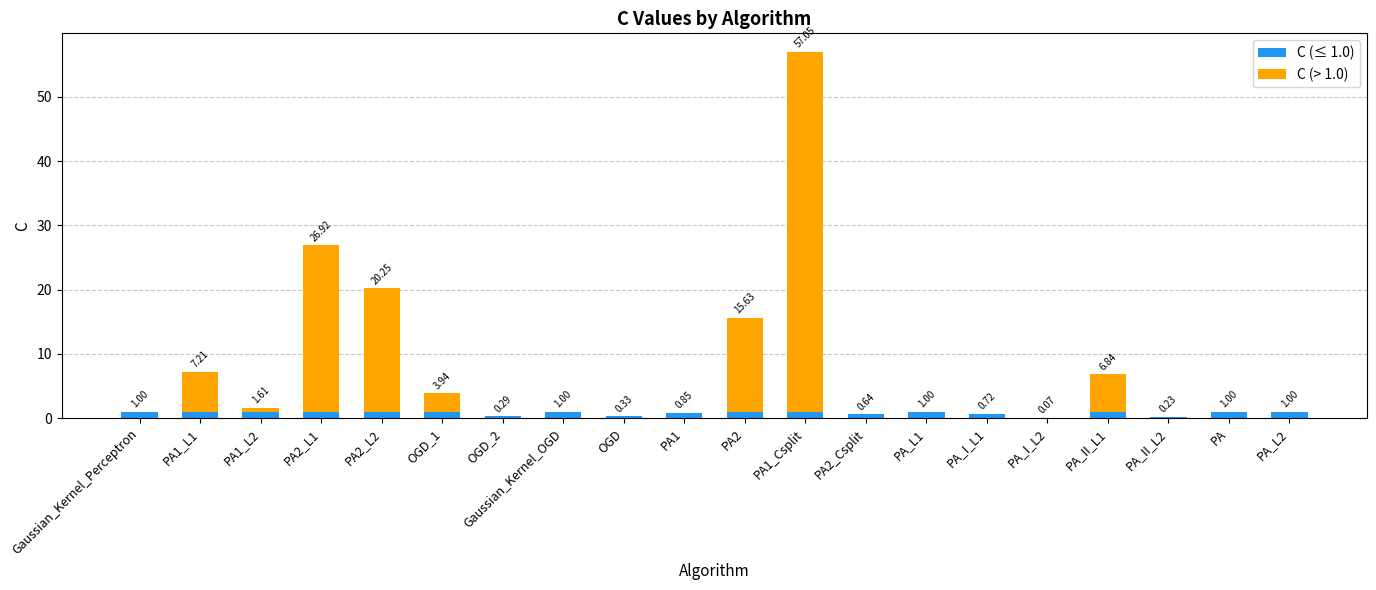

Read the C (≤ 1.0) value at Gaussian_Kernel_OGD.

1.0